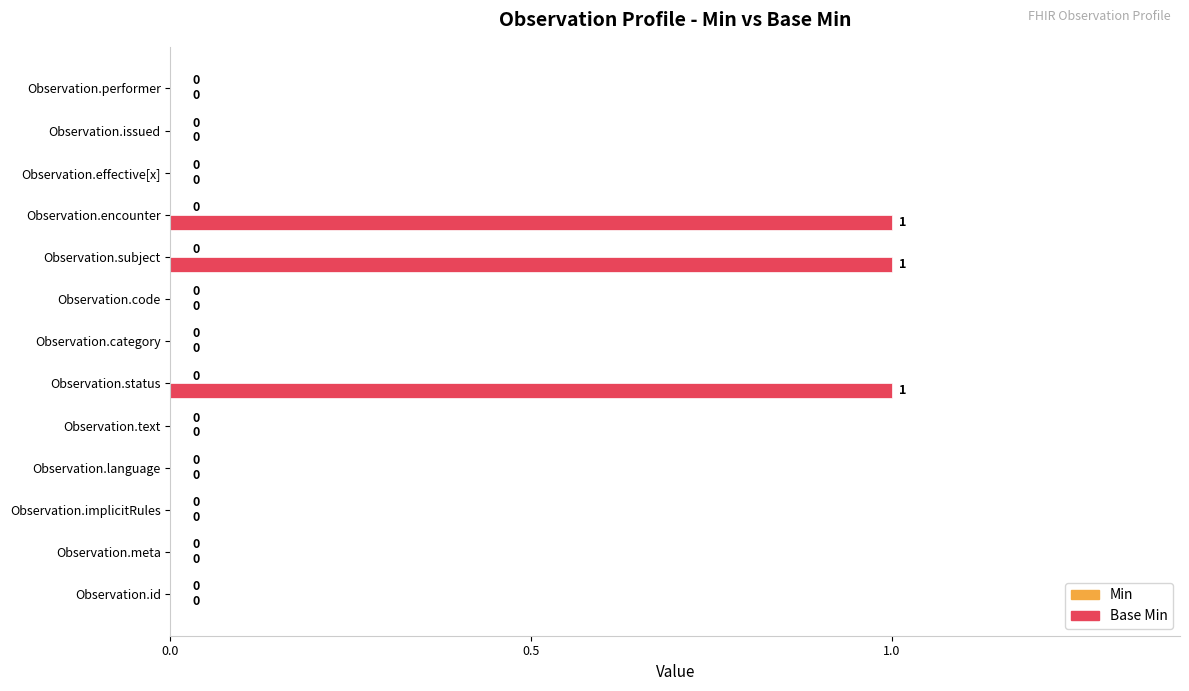

True or false: the data shows 0 at Observation.language.

True